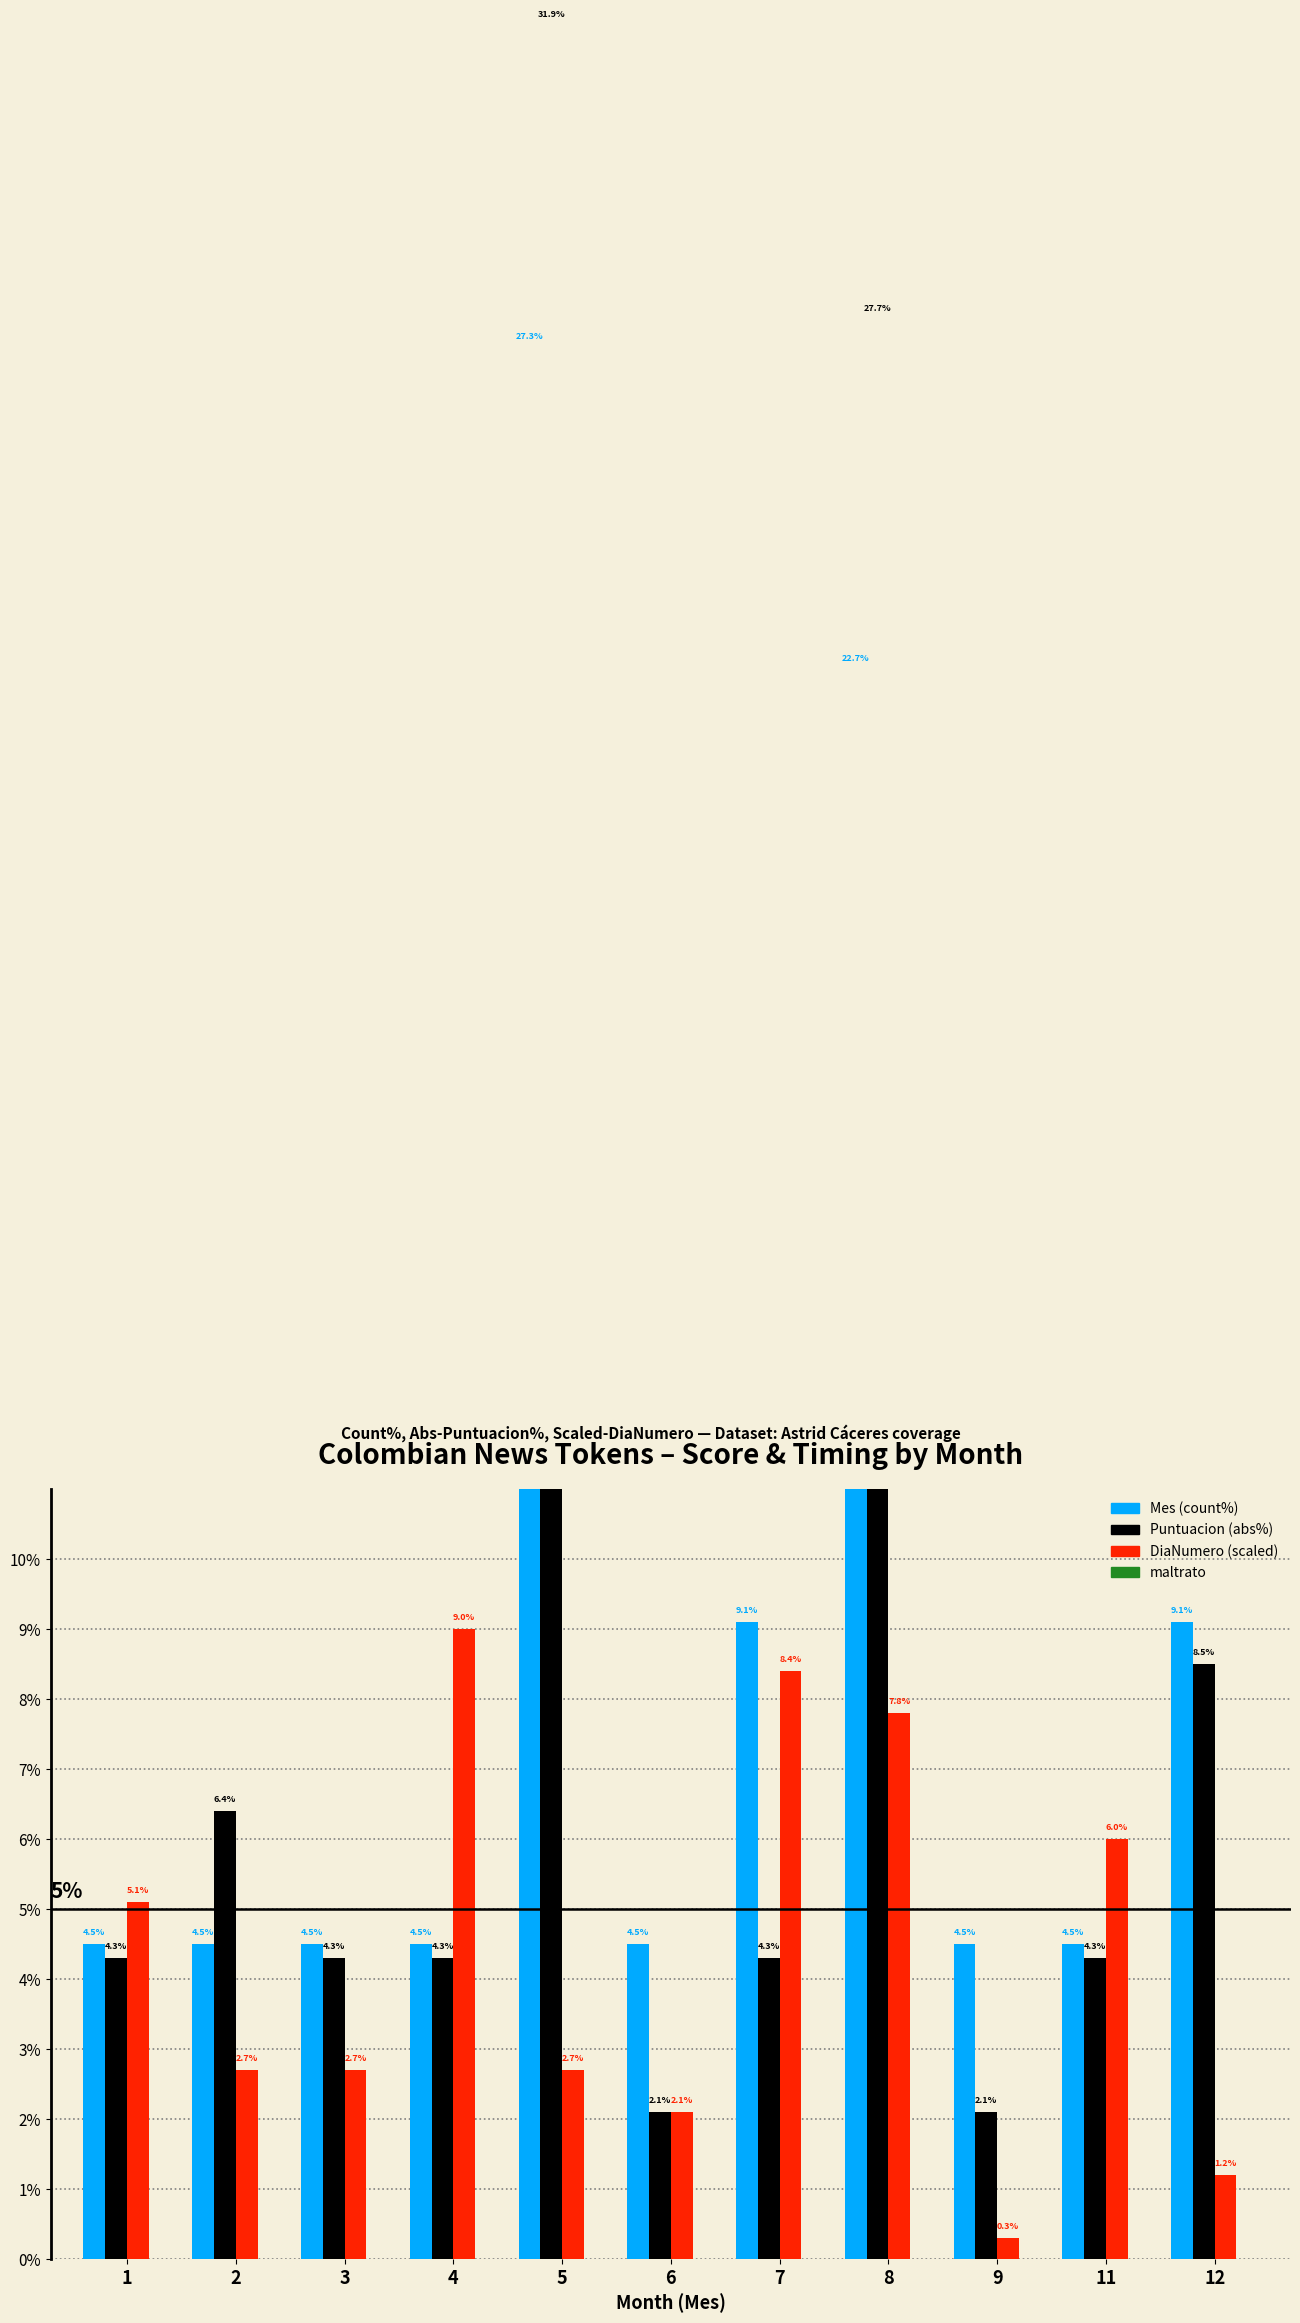

What is the maximum value for DiaNumero (scaled)?

9.0